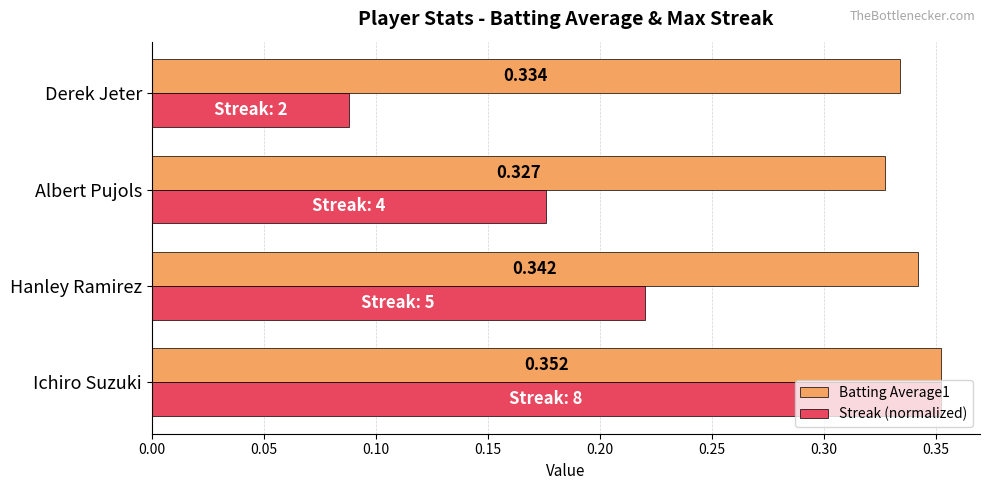

What are all the series names shown in the legend?

Batting Average1, Streak (normalized)